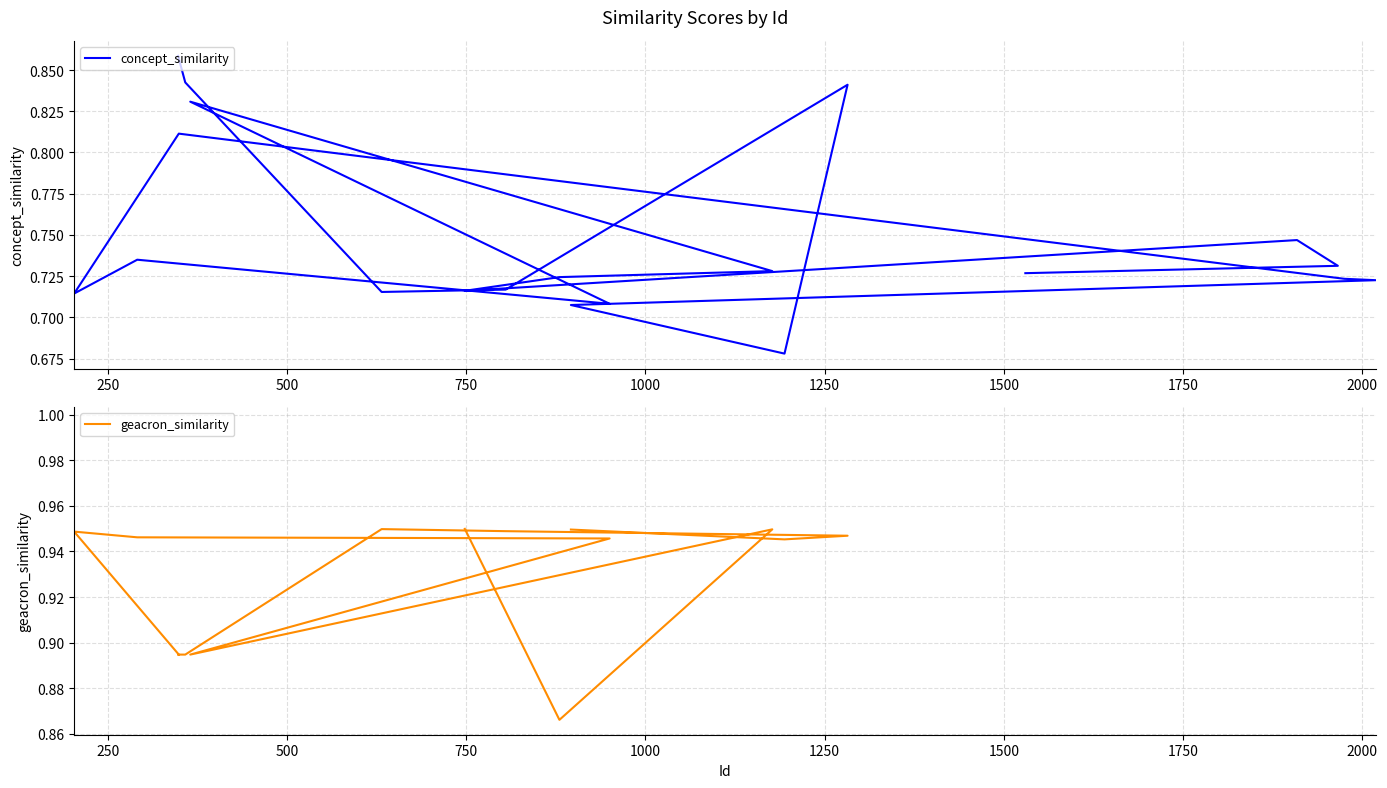

True or false: concept_similarity and geacron_similarity cross at least once.

False